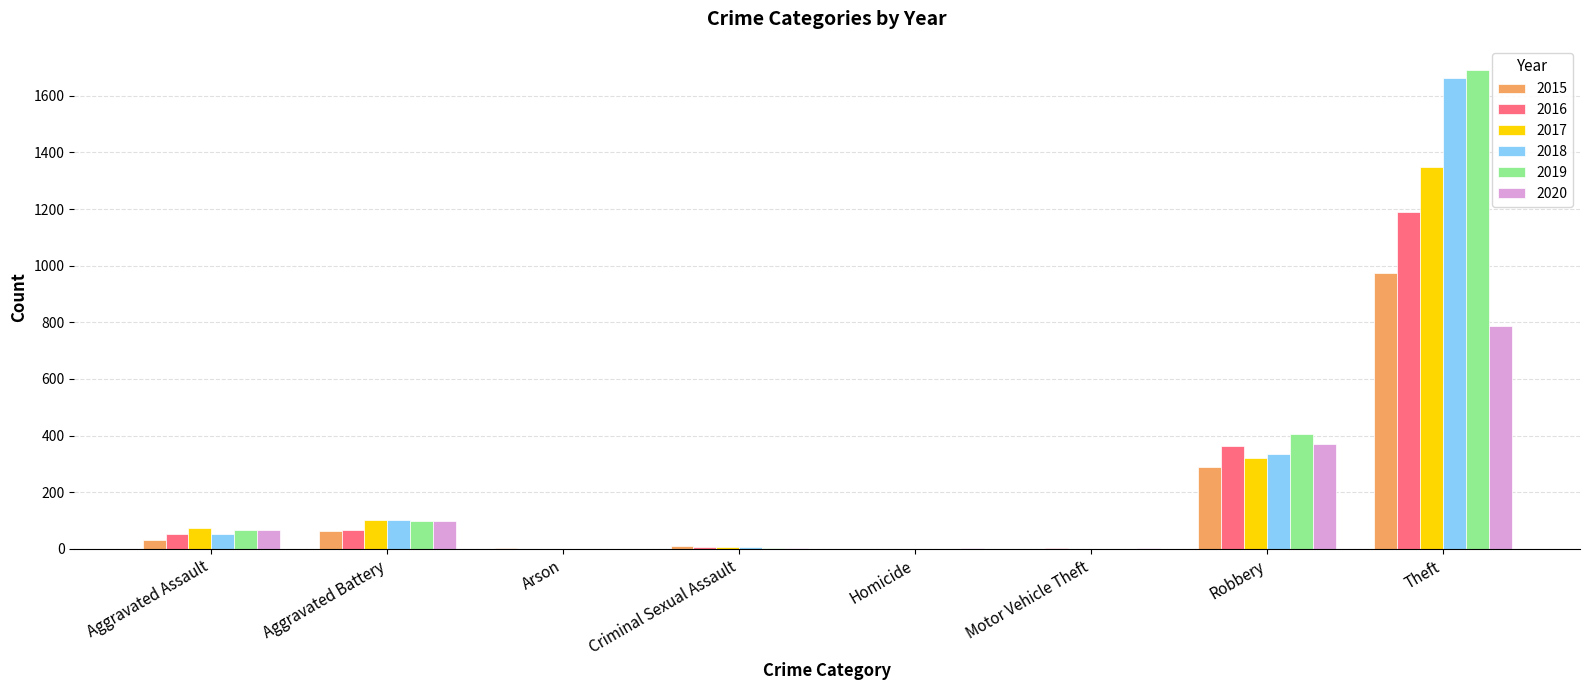

At which category is the sum across all series the highest?

Theft